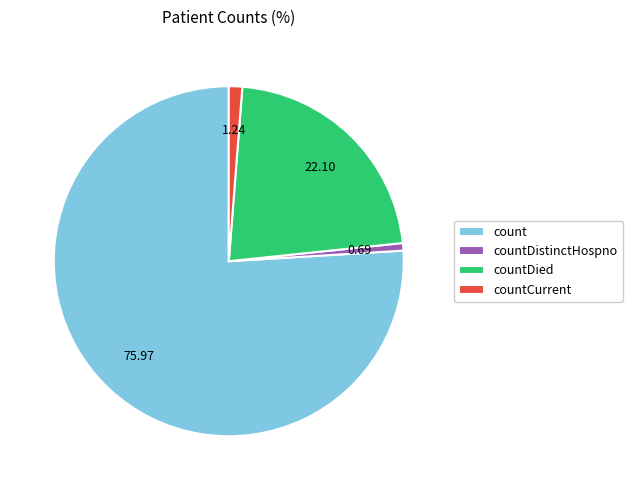

True or false: countDied accounts for 28% of the total.

False